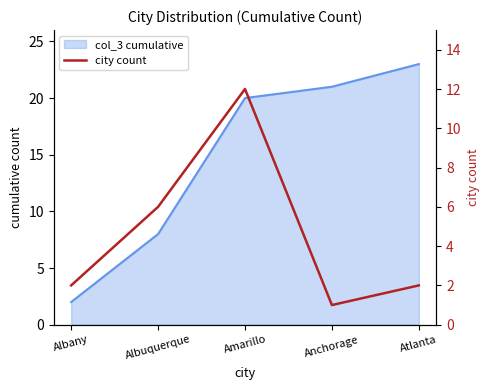

Where does the data first go above 2?

Albuquerque